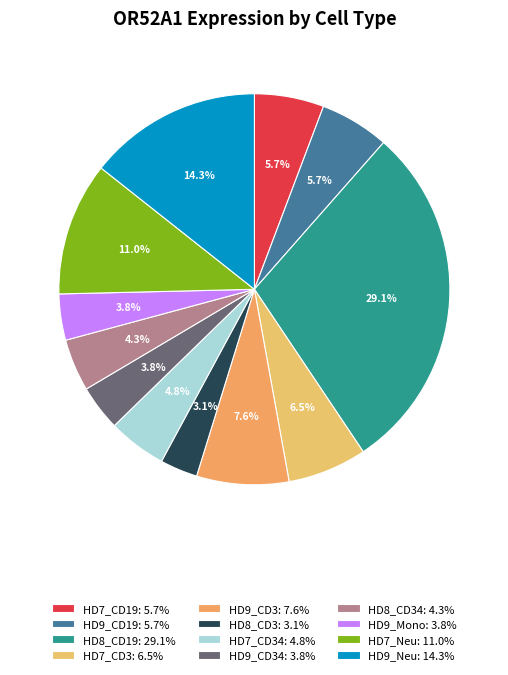

How many slices are in this pie chart?

12